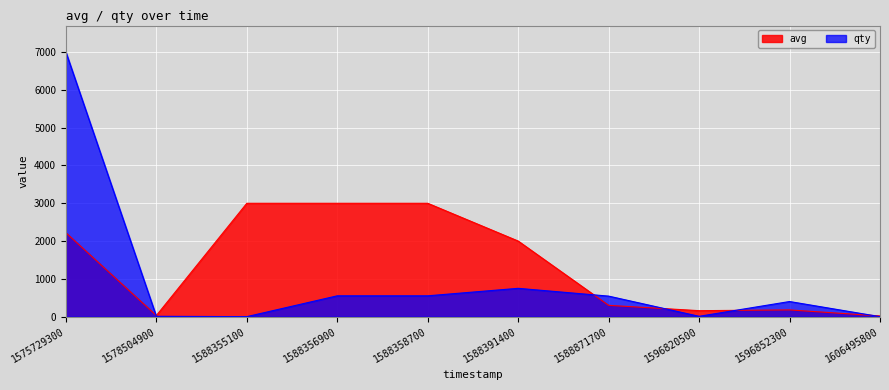

Is the value of qty at 1588355100 greater than the value of avg at 1575729300?

No